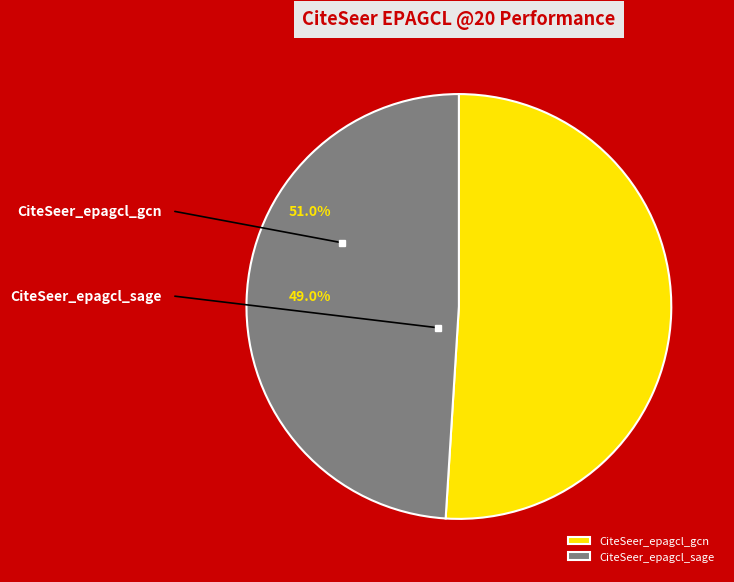

Which slice is the largest?

CiteSeer_epagcl_gcn